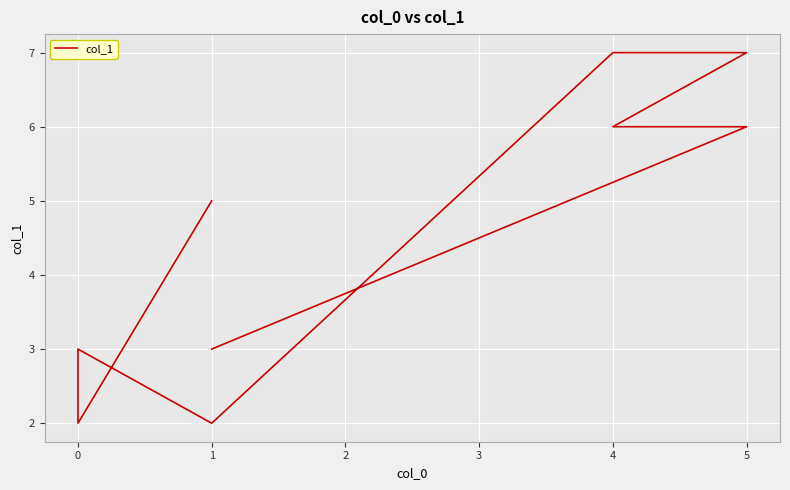

How many lines are shown in the chart?

1